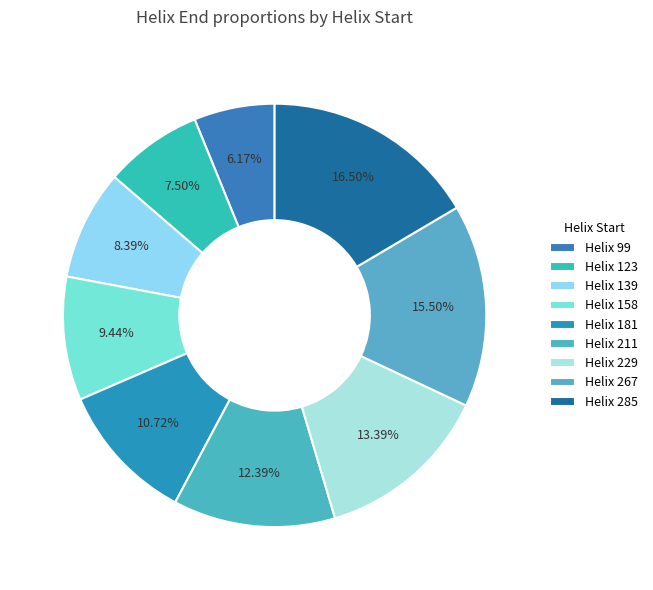

Is there a majority slice in this chart?

No